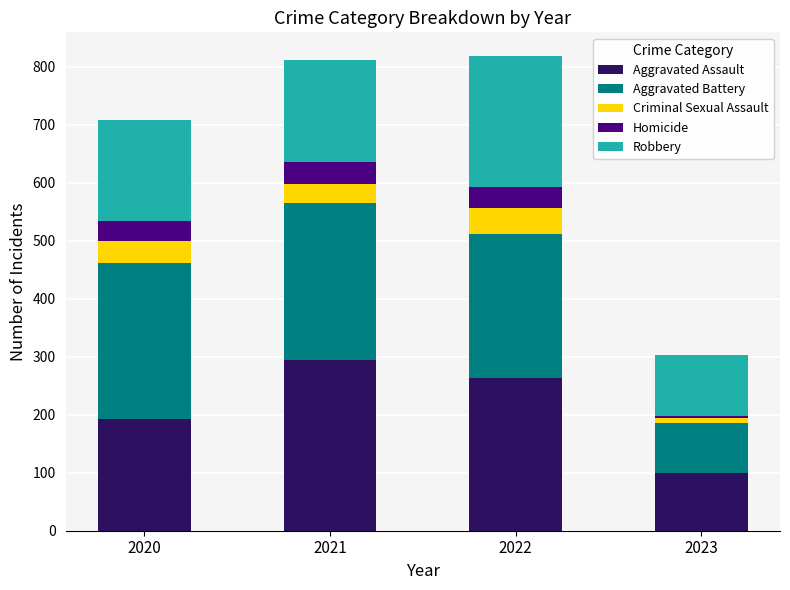

What is the total value across all series at 2020?

708